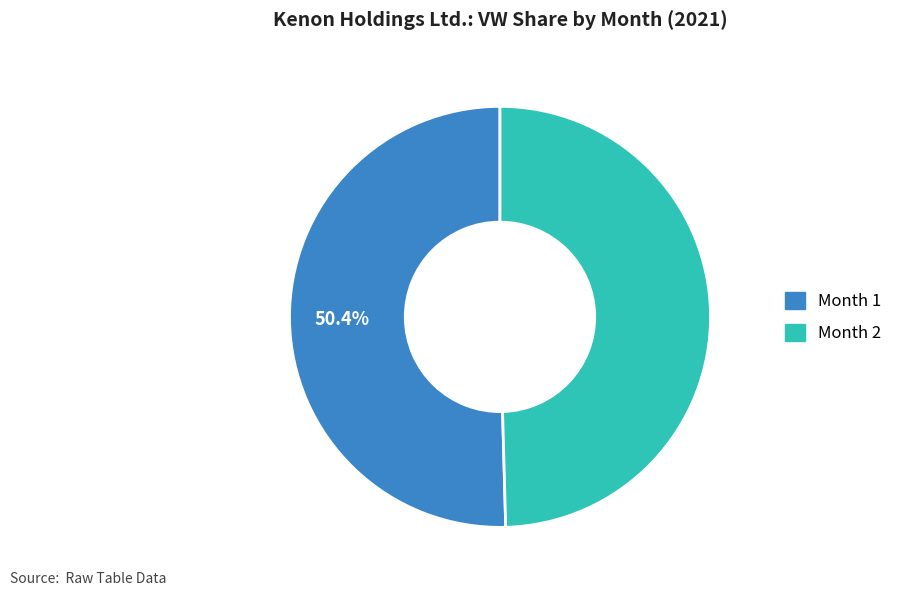

To the nearest percent, what percentage of the pie is Month 2?

50%